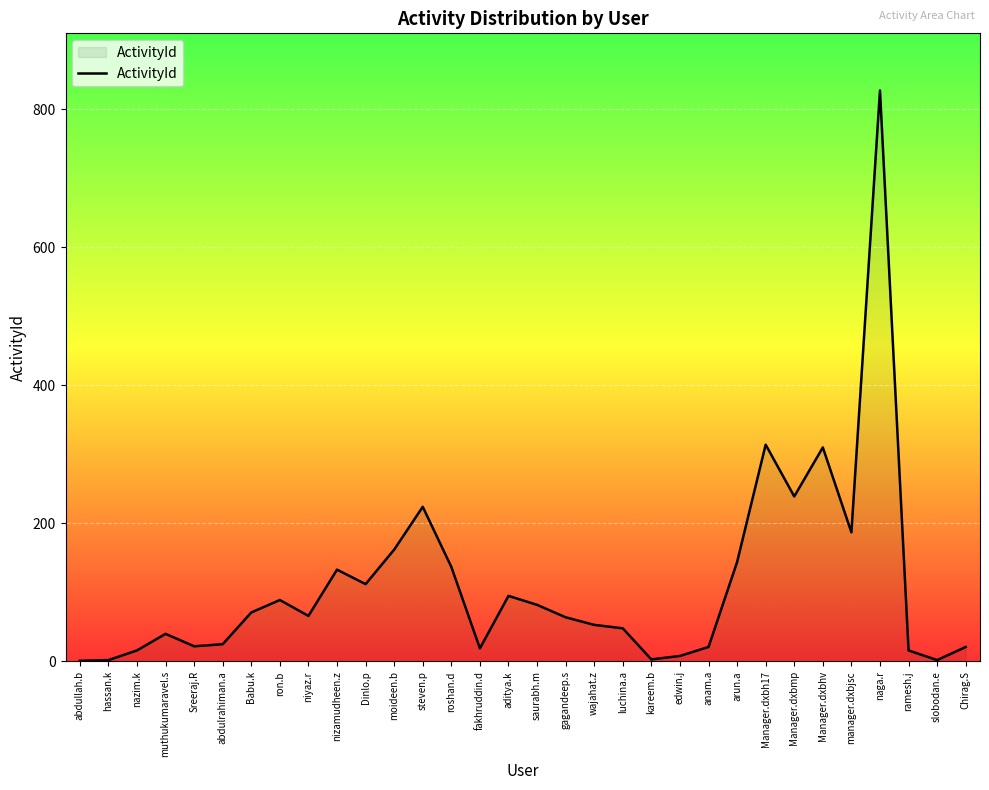

What is the ratio of the value at Chirag.S to the value at Manager.dxbh17?

0.1